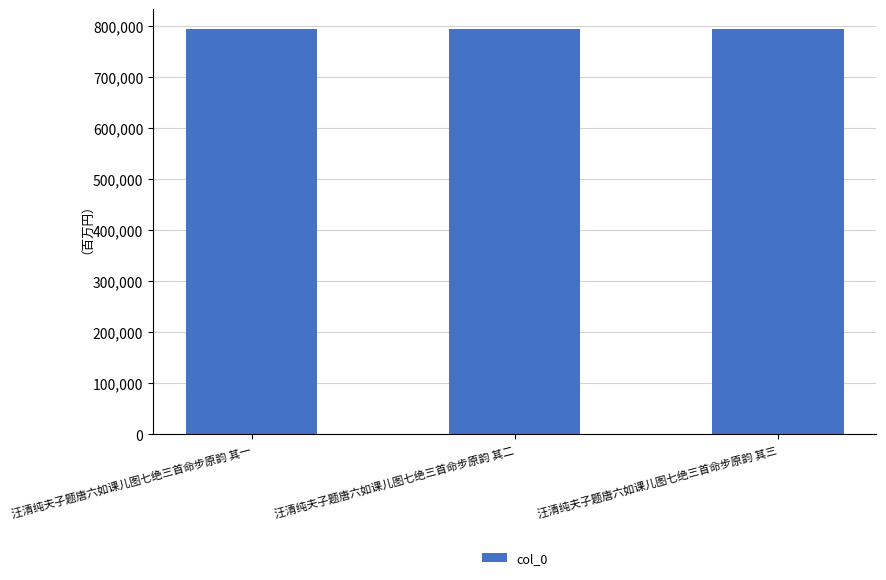

What position from the left is 汪清纯夫子题唐六如课儿图七绝三首命步原韵 其三?

3